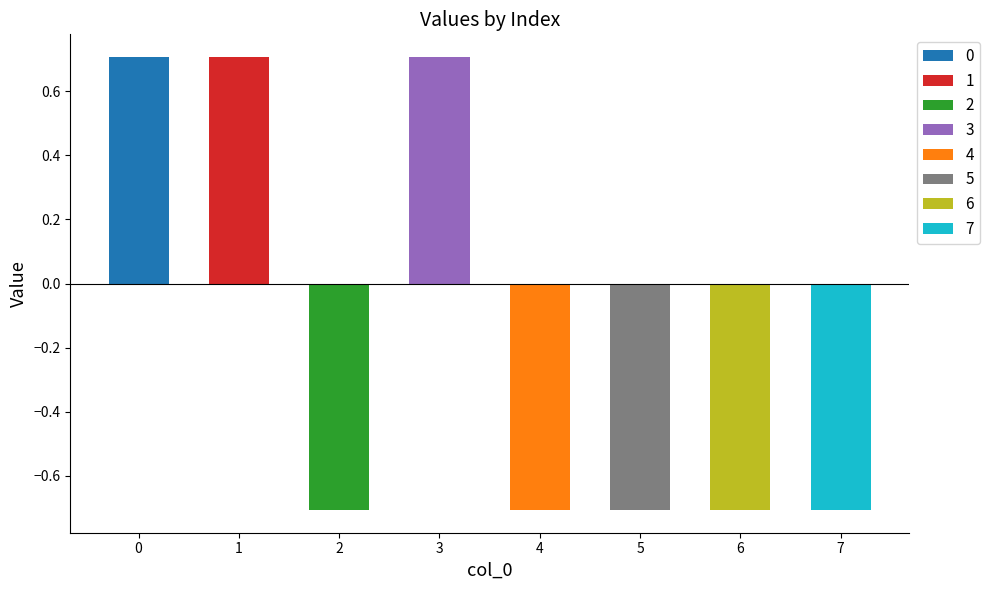

List the labels in order of value, smallest first.

2, 4, 5, 6, 7, 0, 1, 3